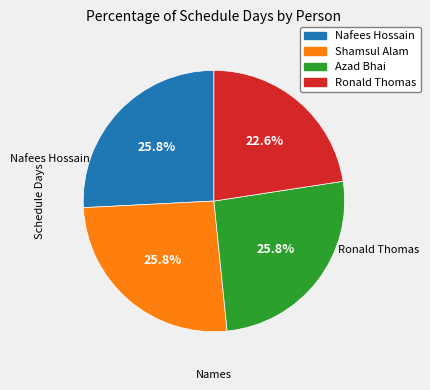

Does Shamsul Alam account for over 50% of the chart?

No